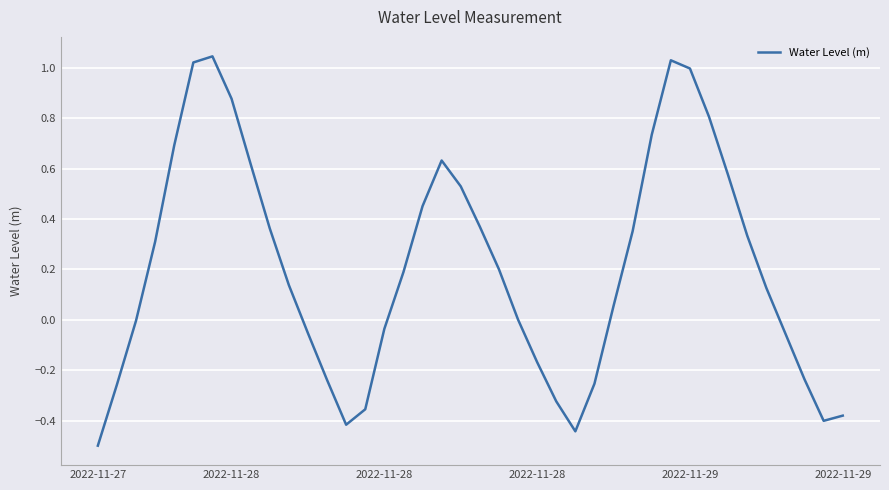

What is the smallest value displayed?

-0.5